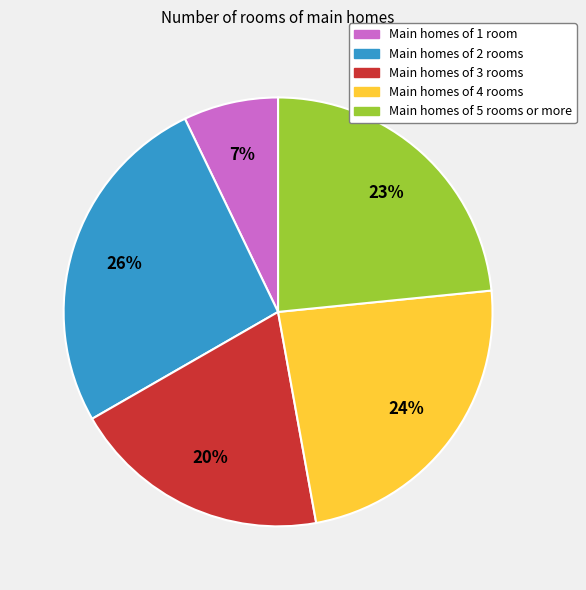

To the nearest percent, what is the average slice percentage?

20%